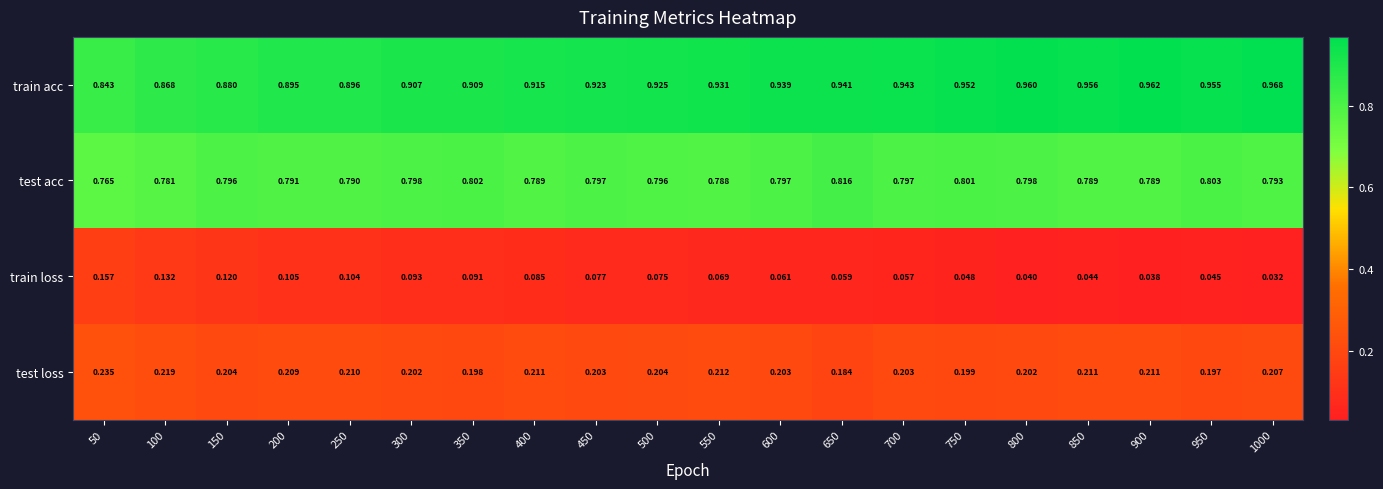

At how many categories does at least one series exceed 0?

20